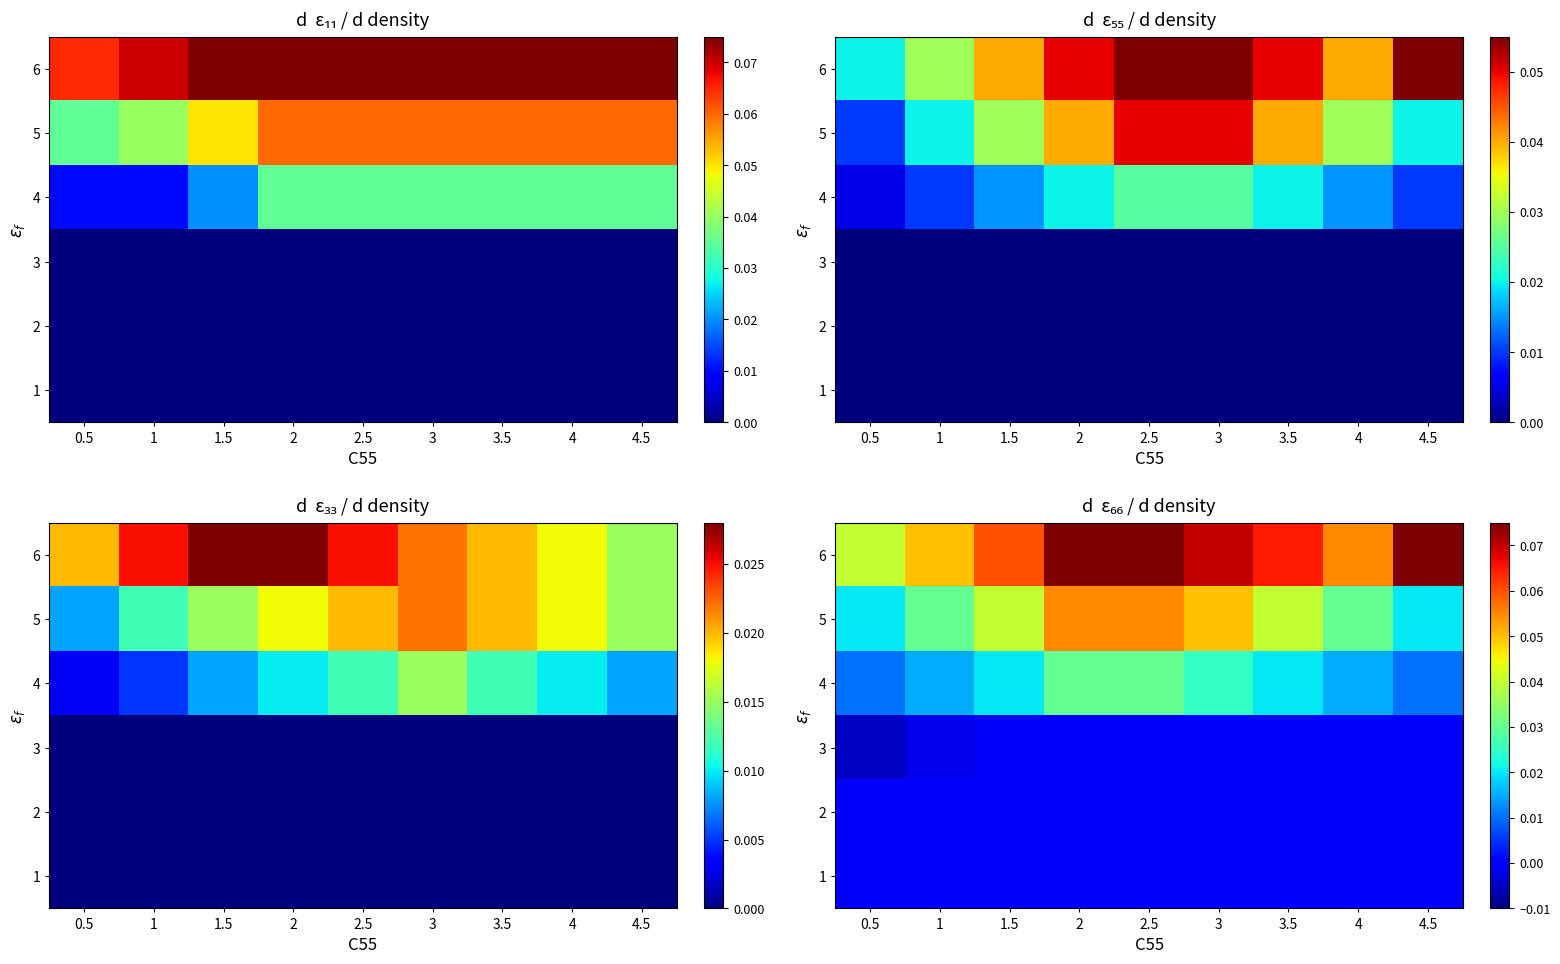

At which category does the chart reach its peak across all series?

2